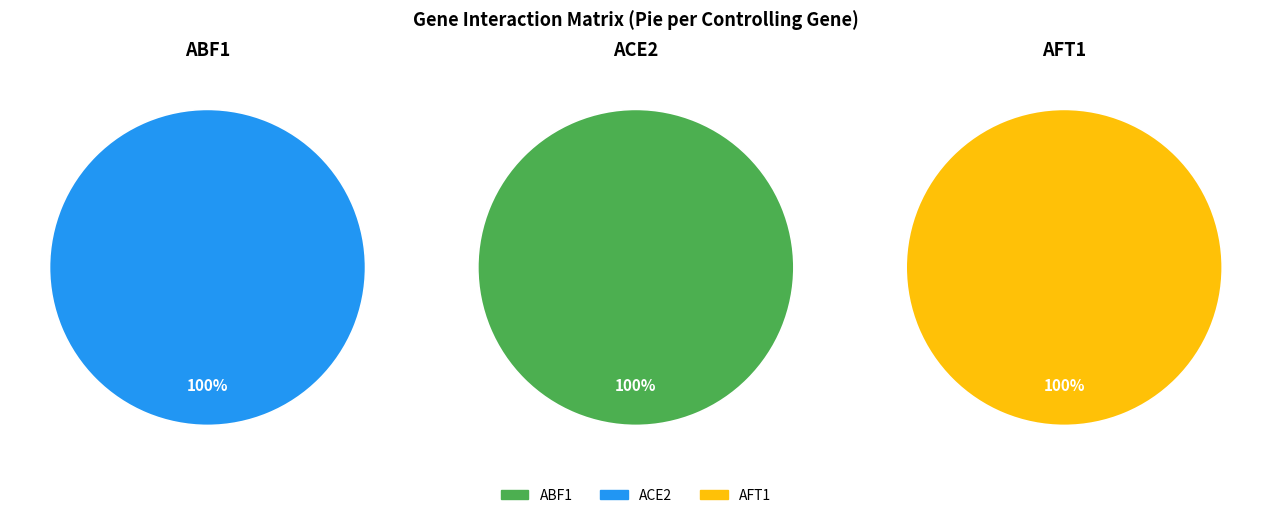

Which category has the biggest portion of the pie?

ACE2